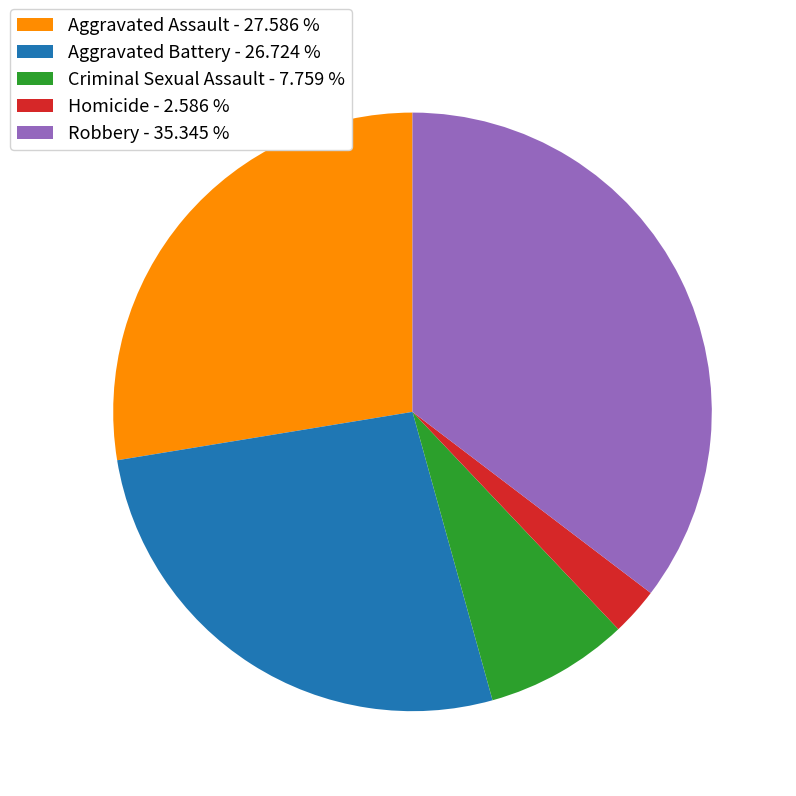

Count the number of slices in the pie.

5